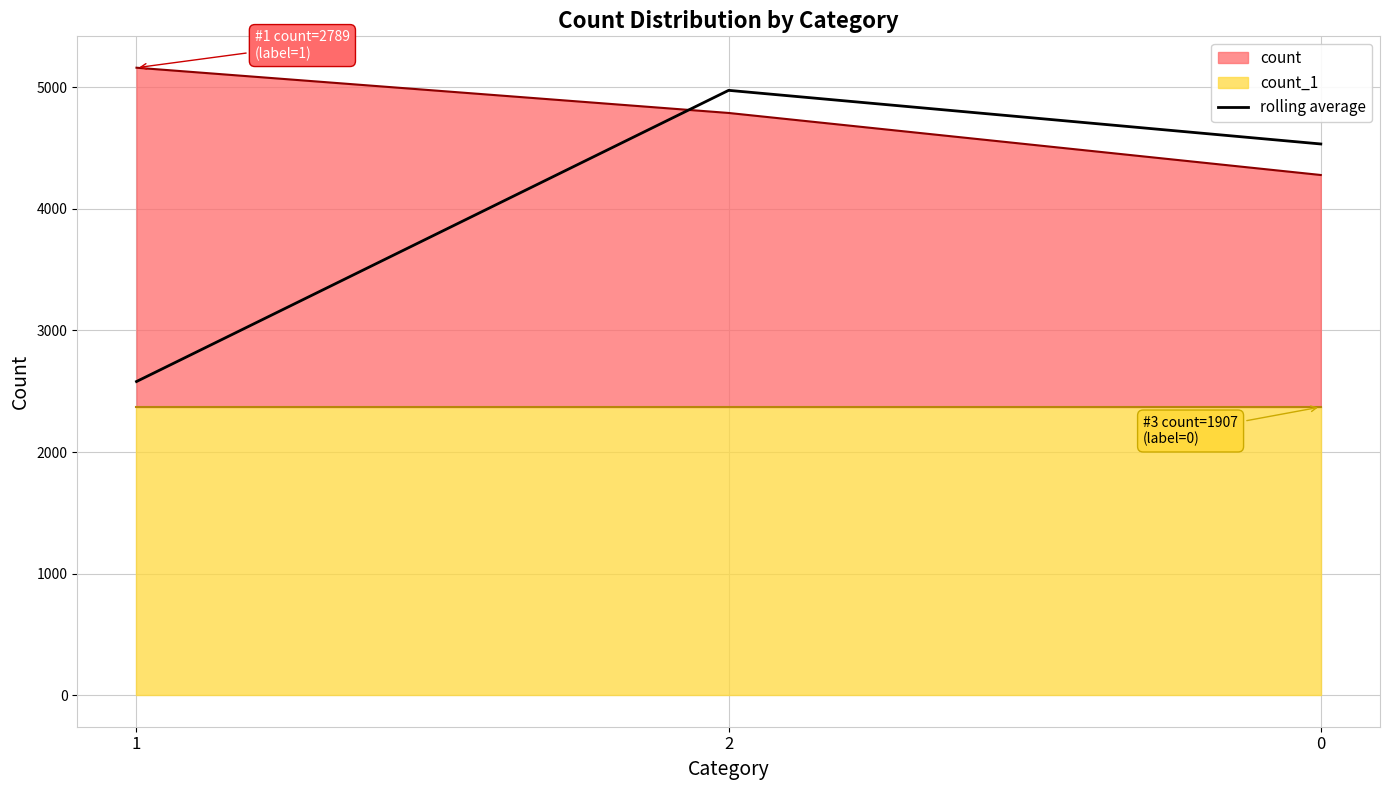

How many data points does each series have?

3